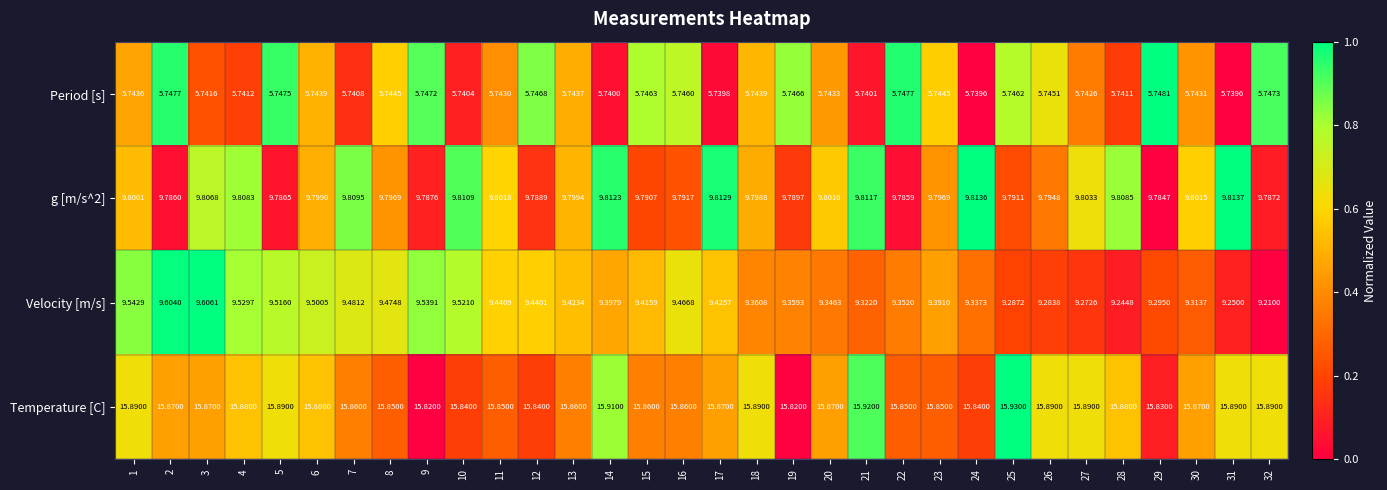

Which series has the largest total across all categories?

Temperature [C]